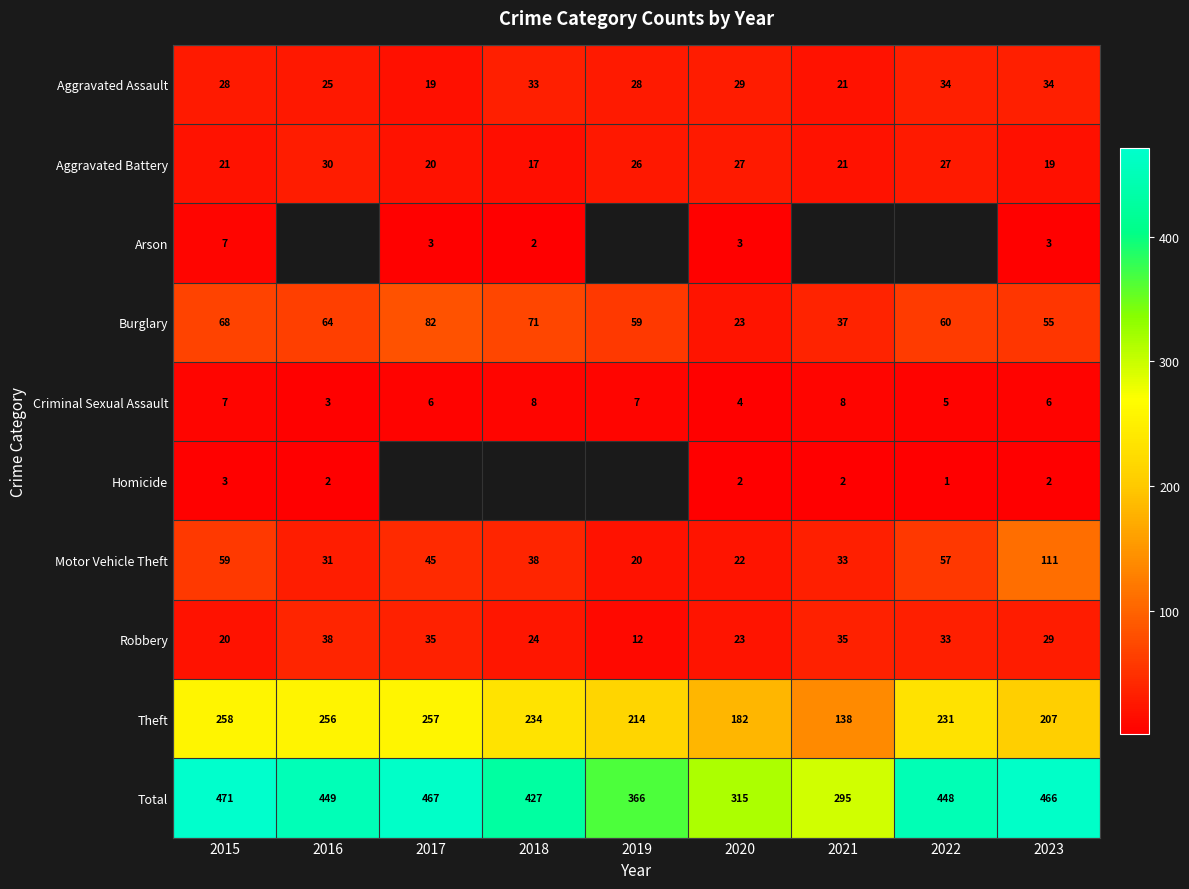

What is the difference between the Burglary values at 2017 and 2016?

18